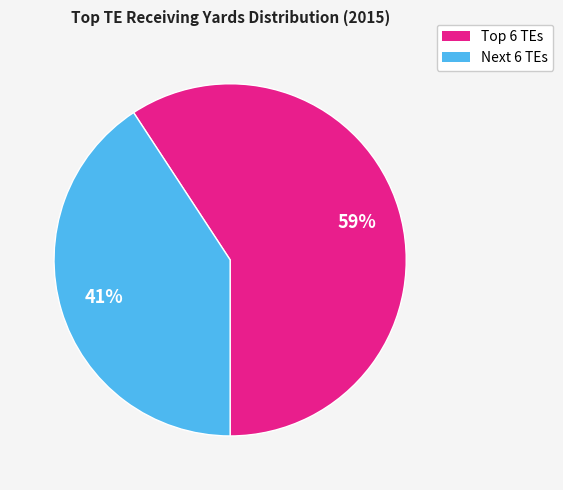

How many slices are in this pie chart?

2